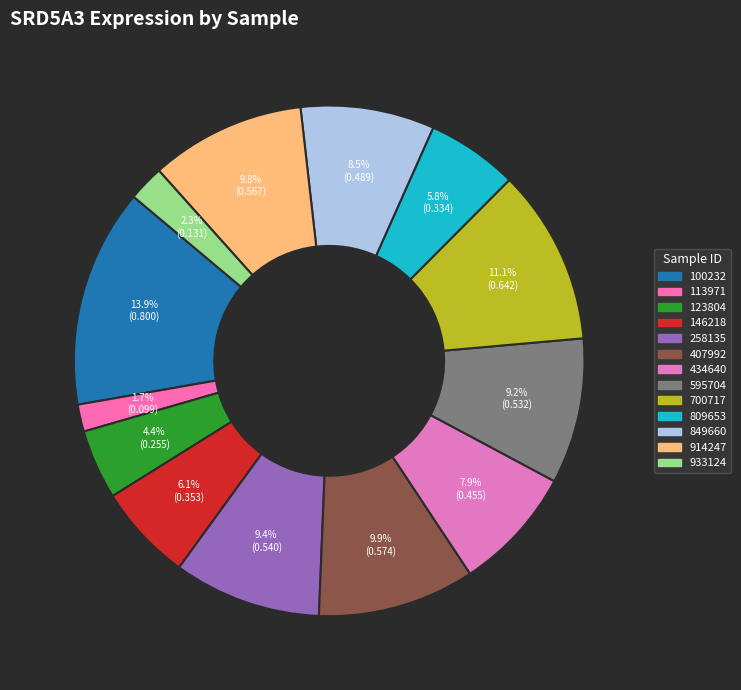

What is the smallest slice in the pie chart?

113971